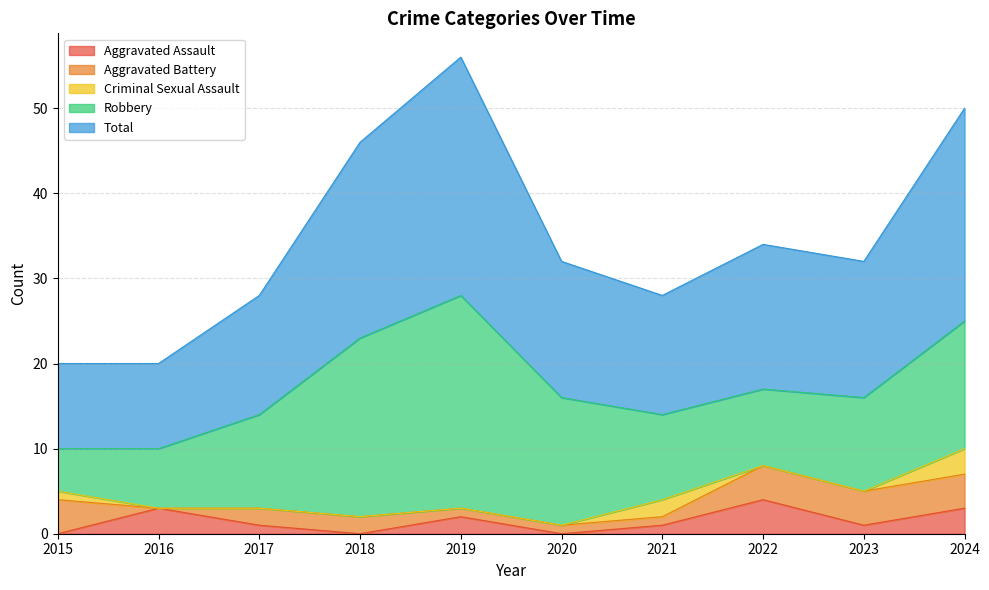

Read the Total value at 2018.

23